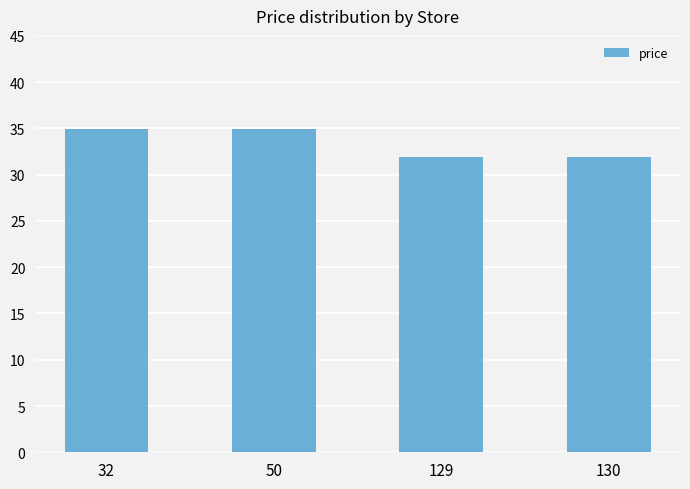

Reading right to left, extract all data points from this chart.

130=31.9	129=31.9	50=34.9	32=34.9